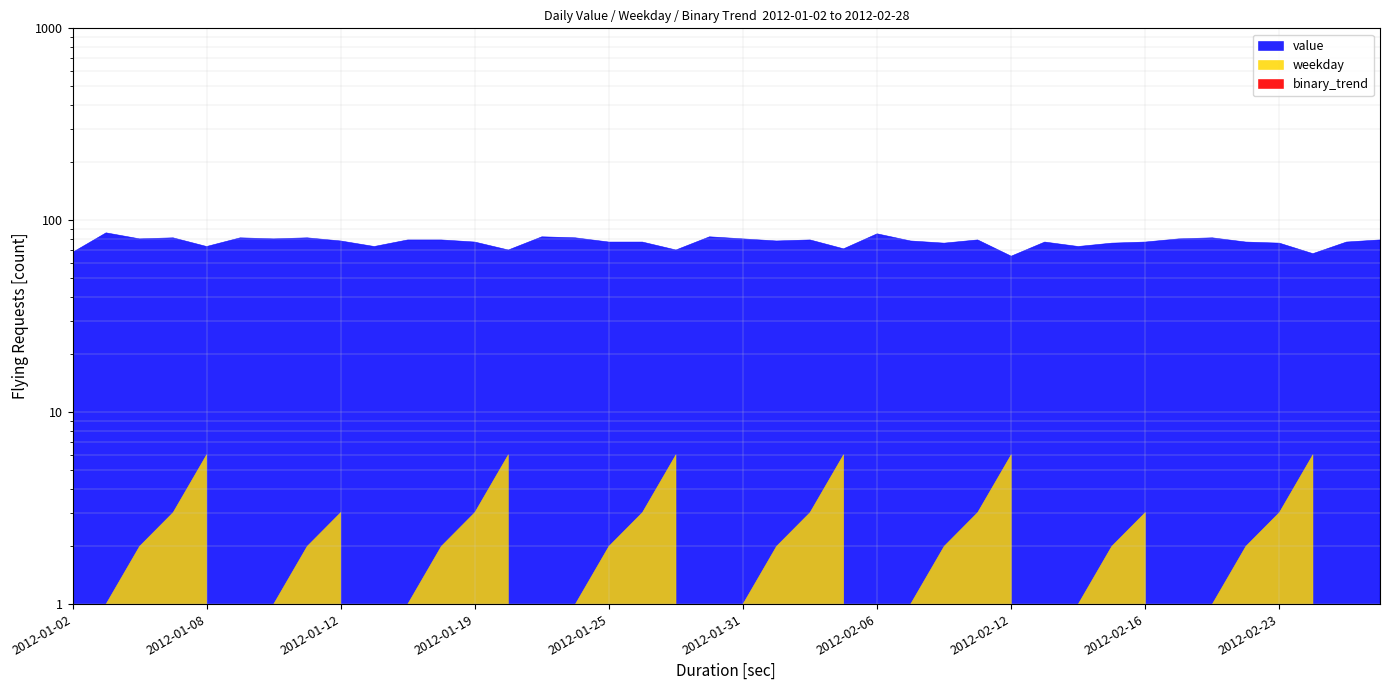

True or false: value and weekday cross at least once.

False